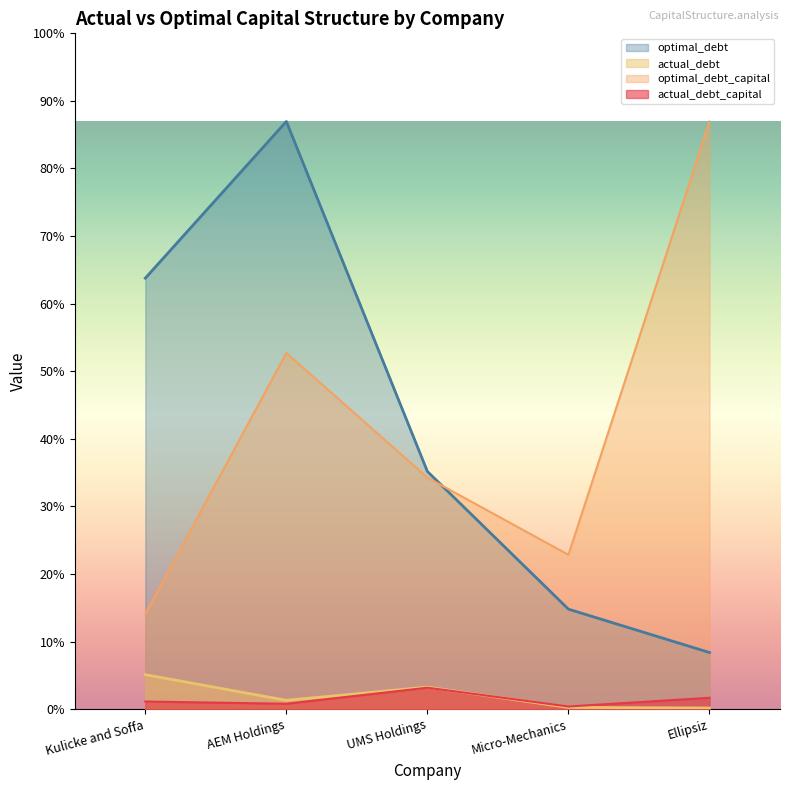

Does the chart have visible grid lines?

No